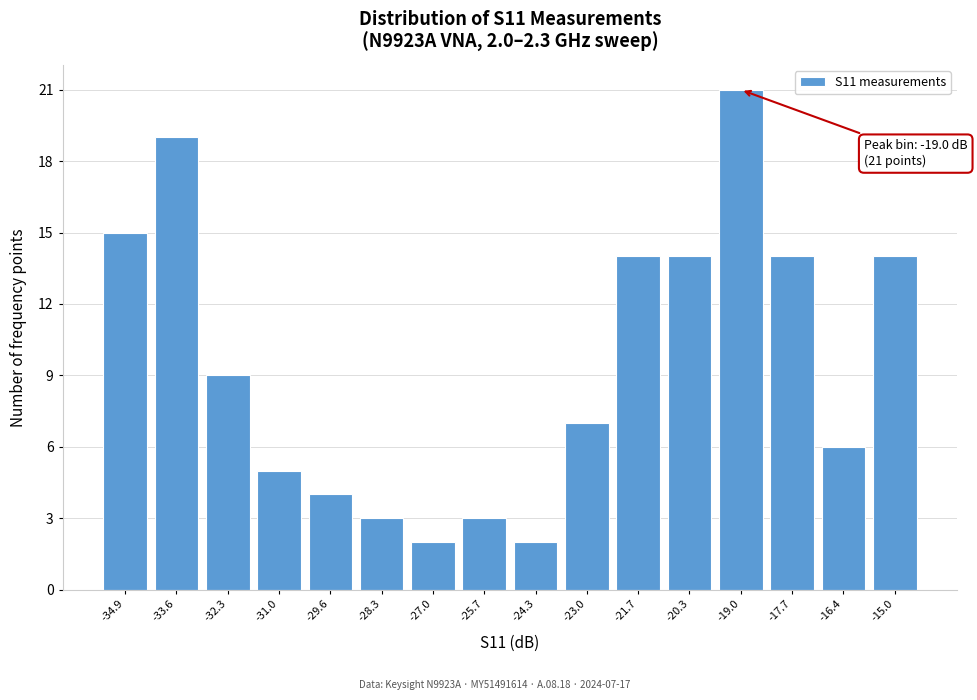

Which range on the x-axis has the tallest bar?

-19.6 to -18.4